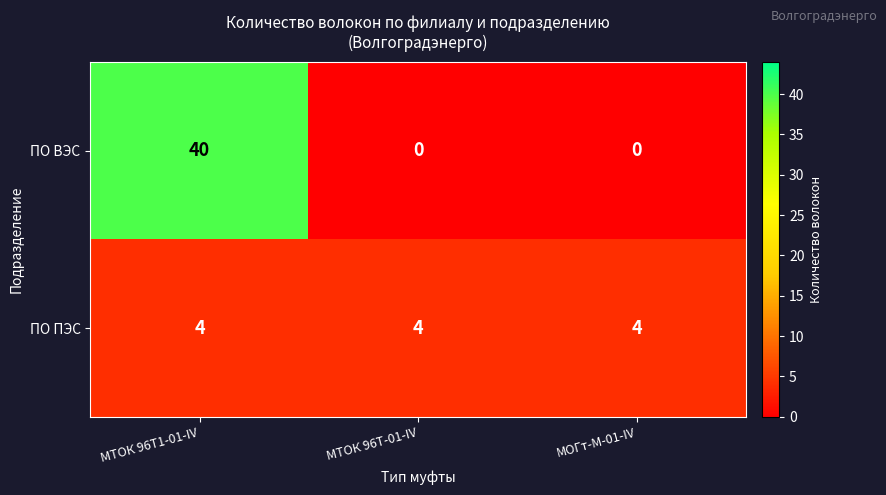

Reading left to right, transcribe all the data shown in this chart.

ПО ВЭС: МТОК 96Т1-01-IV=40	МТОК 96Т-01-IV=0	МОГт-М-01-IV=0
ПО ПЭС: МТОК 96Т1-01-IV=4	МТОК 96Т-01-IV=4	МОГт-М-01-IV=4